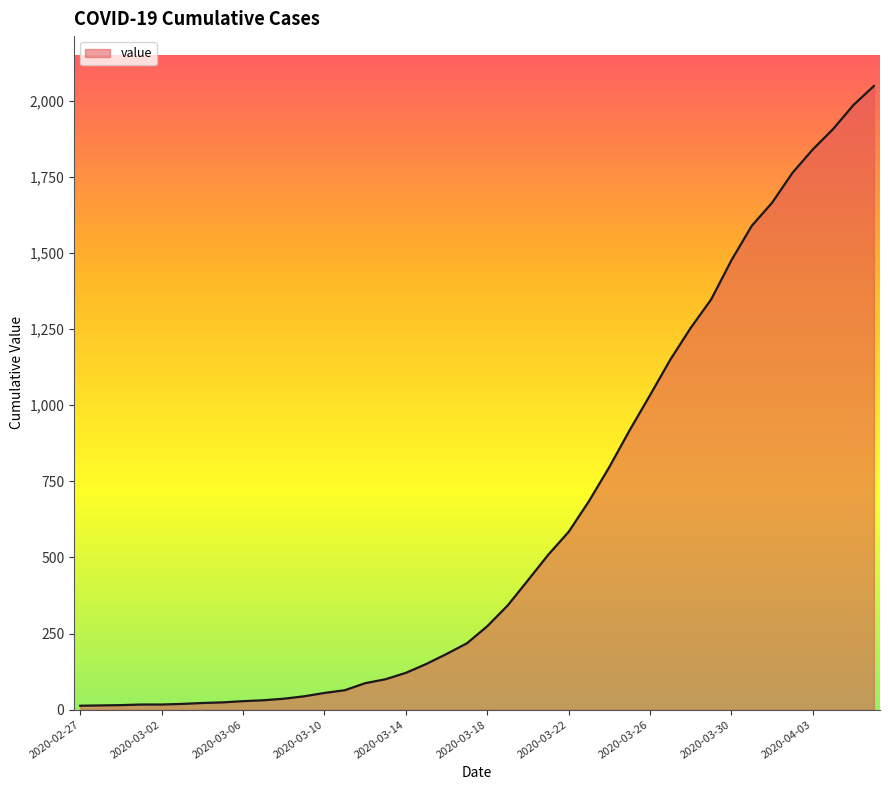

What is the greatest value displayed?

2048